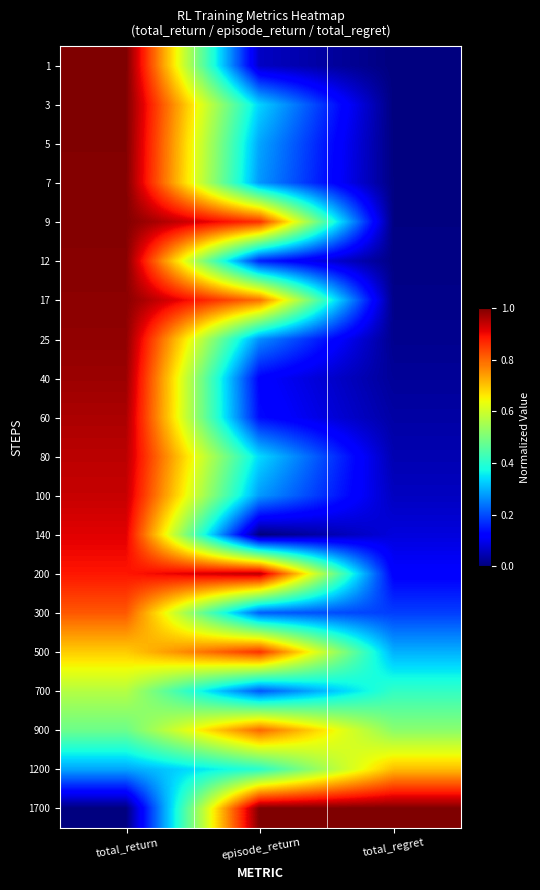

At which category is the sum across all series the highest?

total_return